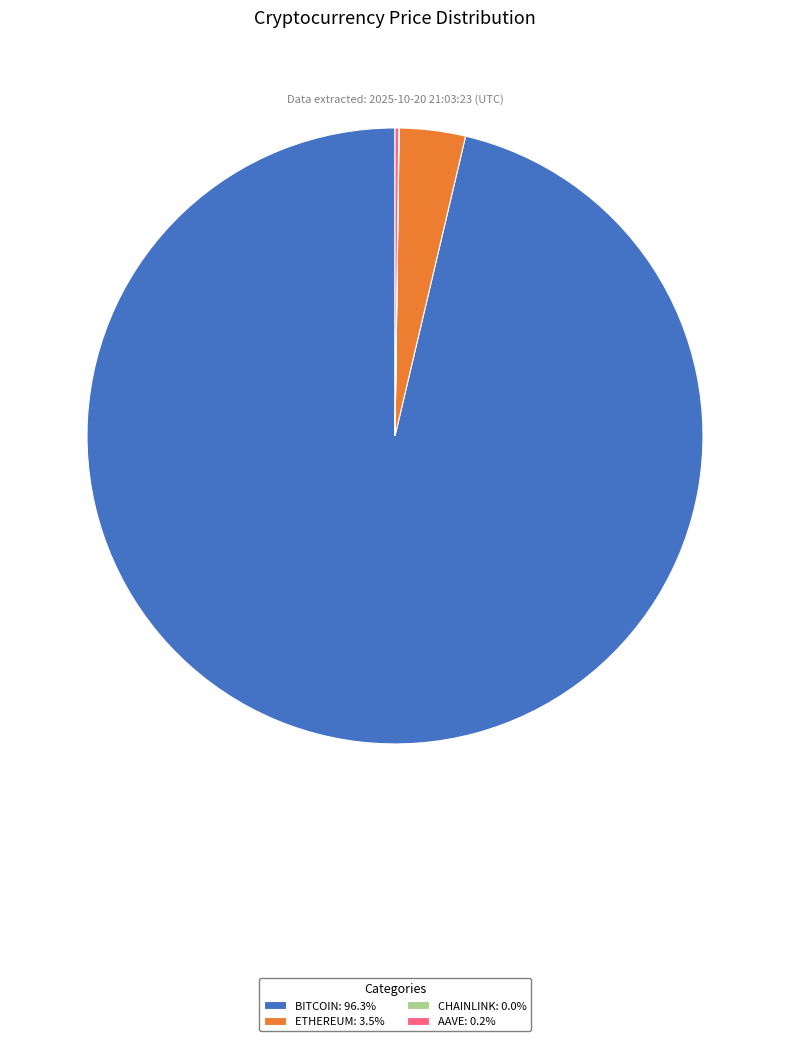

Approximately how many times larger is the value at BITCOIN: 96.3% compared to ETHEREUM: 3.5%?

27.8